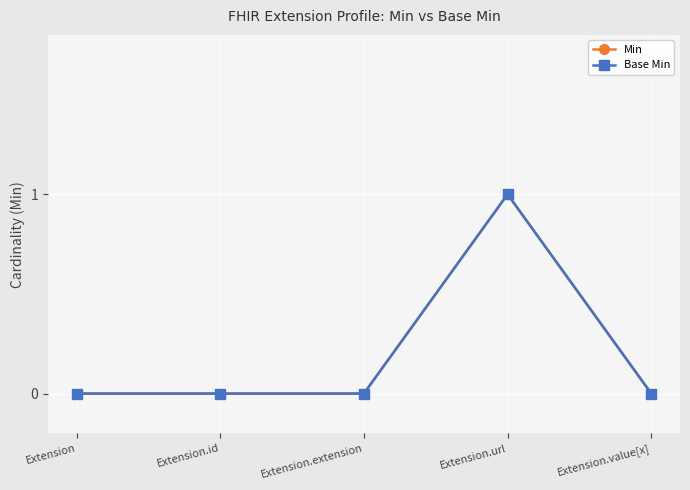

Does the chart have visible grid lines?

Yes